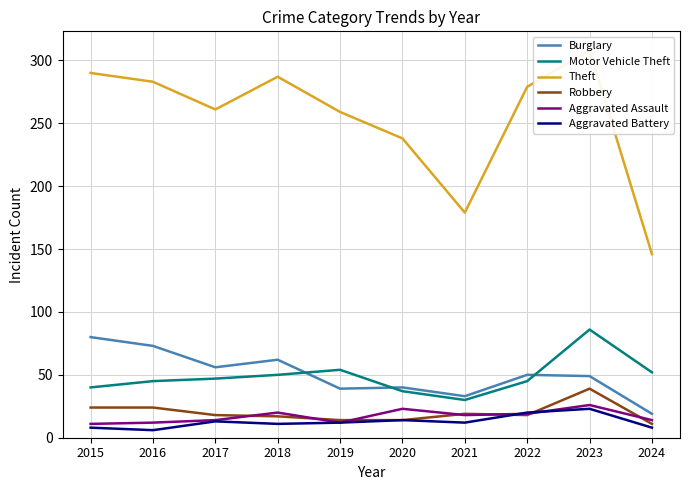

Rank the series at 2020 from lowest to highest value.

Robbery, Aggravated Battery, Aggravated Assault, Motor Vehicle Theft, Burglary, Theft